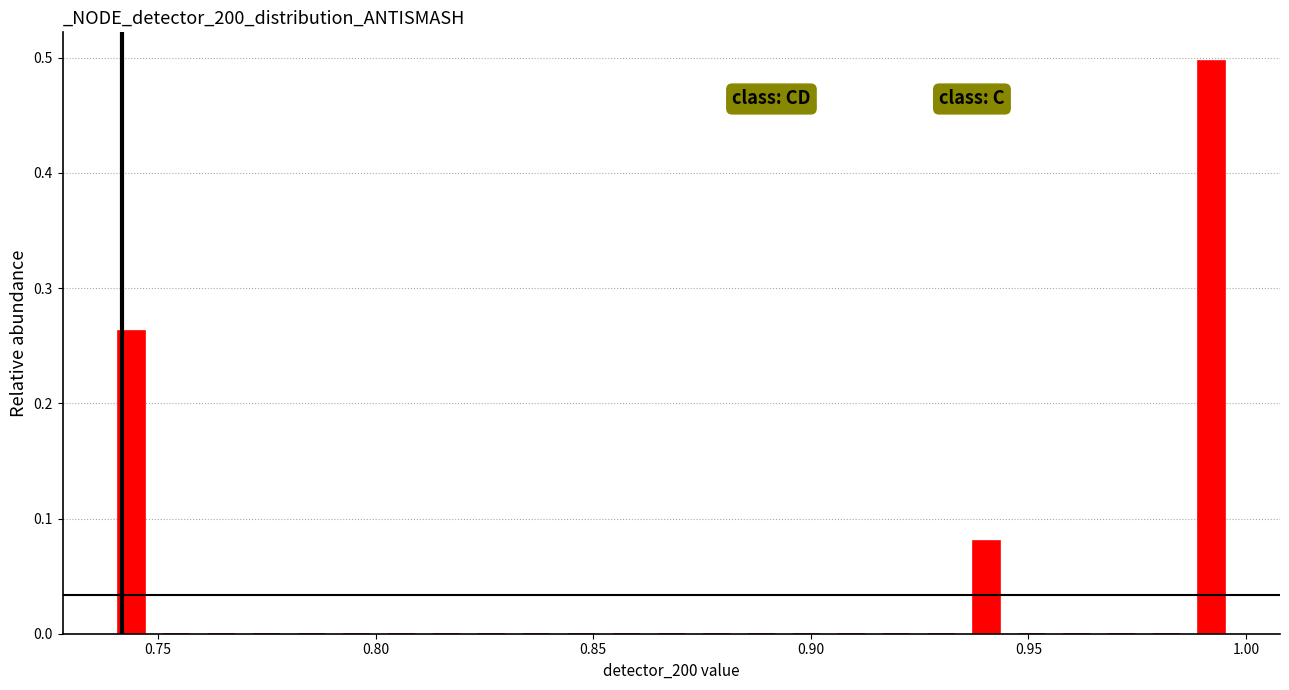

Around what value on the x-axis is the tallest bar? Give the approximate position of its centre, as read against the axis.

0.990